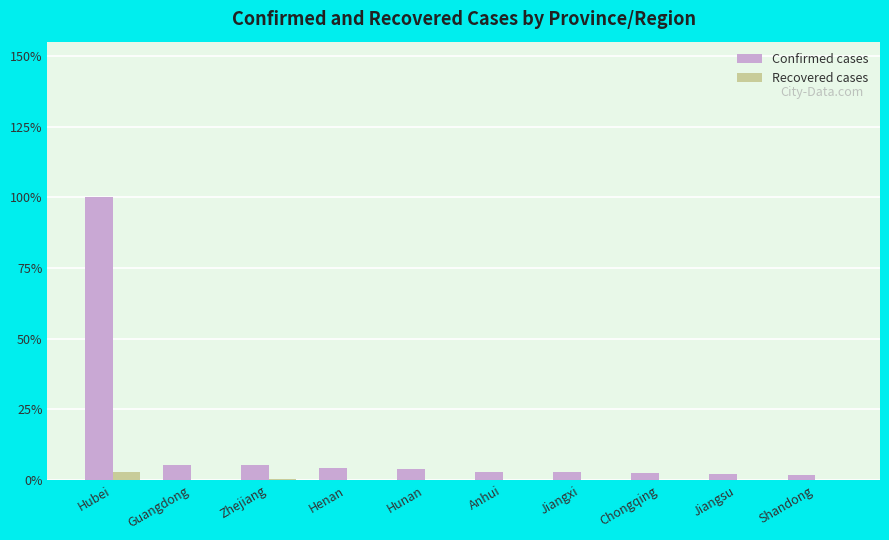

Reading left to right, what are all the values shown in this chart?

Confirmed: Hubei=13522	Guangdong=725	Zhejiang=724	Henan=566	Hunan=521	Anhui=408	Jiangxi=391	Chongqing=337	Jiangsu=271	Shandong=259
Recovered: Hubei=386	Guangdong=21	Zhejiang=43	Henan=16	Hunan=22	Anhui=14	Jiangxi=18	Chongqing=9	Jiangsu=8	Shandong=7